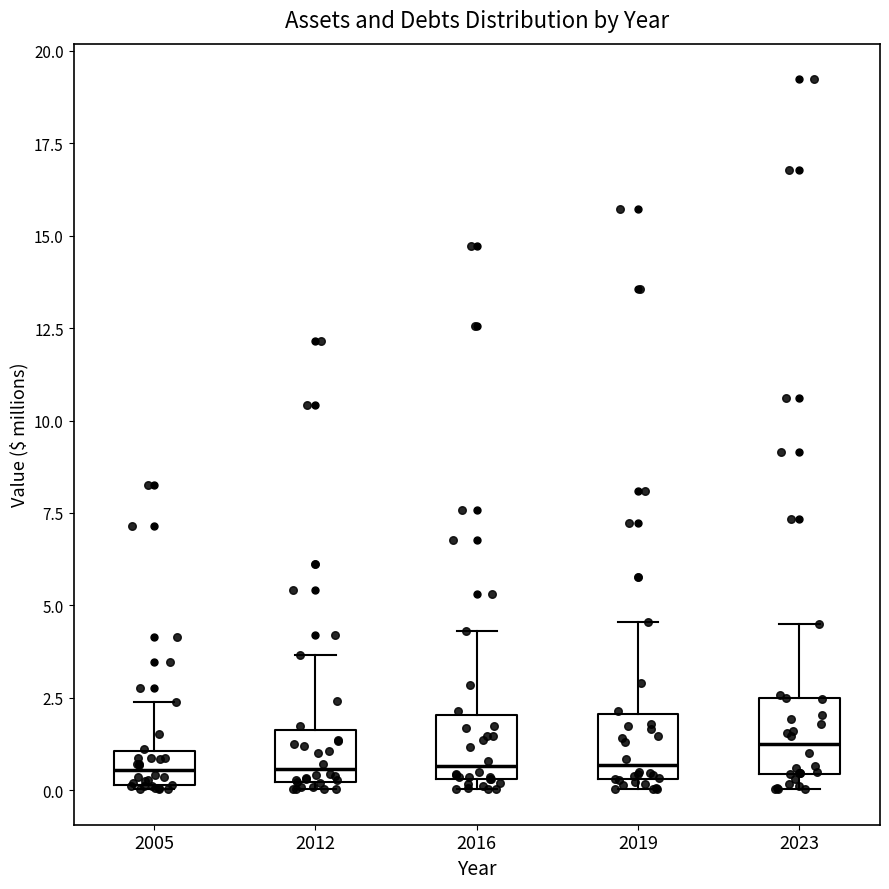

Reading left to right, transcribe this box plot: for each box, give where its median line is, the range the box spans, and where its two whiskers end, as read against the y-axis. The values are not printed on the chart, so give them approximately, as read against the axis.

2005: median 0.5, box 0.0 to 1.0, whiskers 0.0 to 2.5
2012: median 0.5, box 0.0 to 1.5, whiskers 0.0 (just below the box's lower edge) to 3.5
2016: median 0.5 (just above the box's lower edge), box 0.5 to 2.0, whiskers 0.0 to 4.5
2019: median 0.5 (just above the box's lower edge), box 0.5 to 2.0, whiskers 0.0 to 4.5
2023: median 1.0, box 0.5 to 2.5, whiskers 0.0 to 4.5